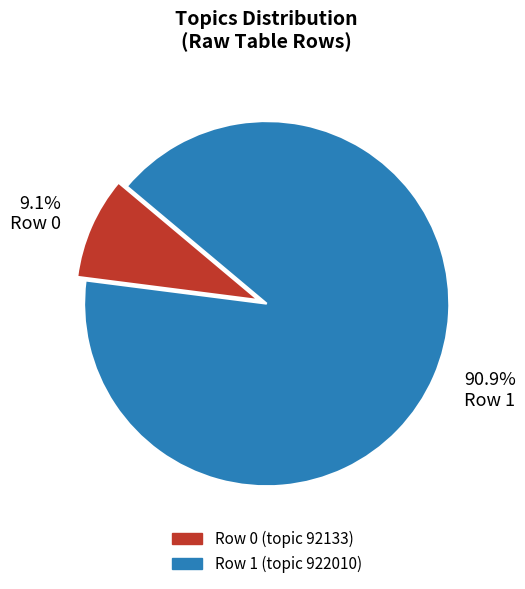

Do Row 1 (topic 922010) and Row 0 (topic 92133) together represent more than half of the pie?

Yes